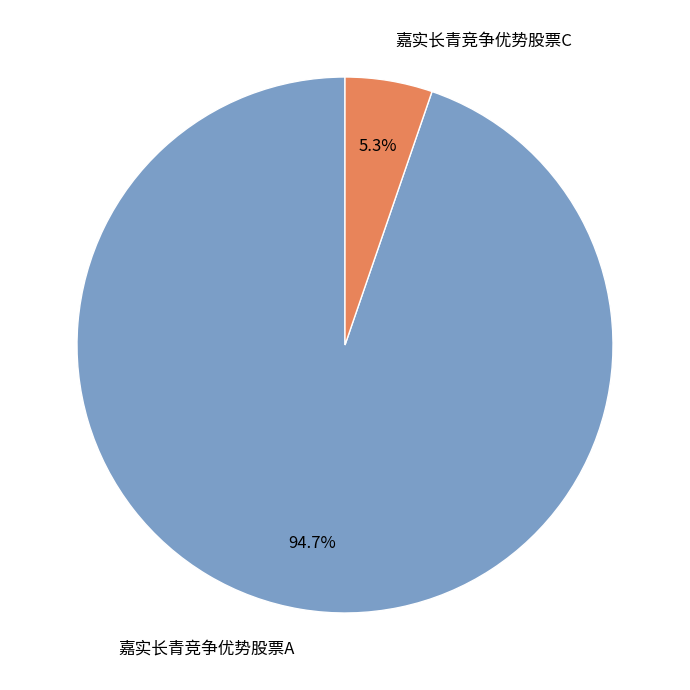

Between 嘉实长青竞争优势股票C and 嘉实长青竞争优势股票A, which is larger?

嘉实长青竞争优势股票A